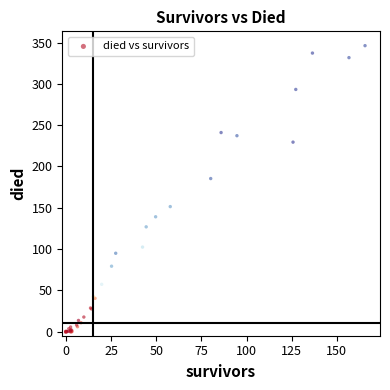

What Y value in the scatter plot is closest to 172?

185.4